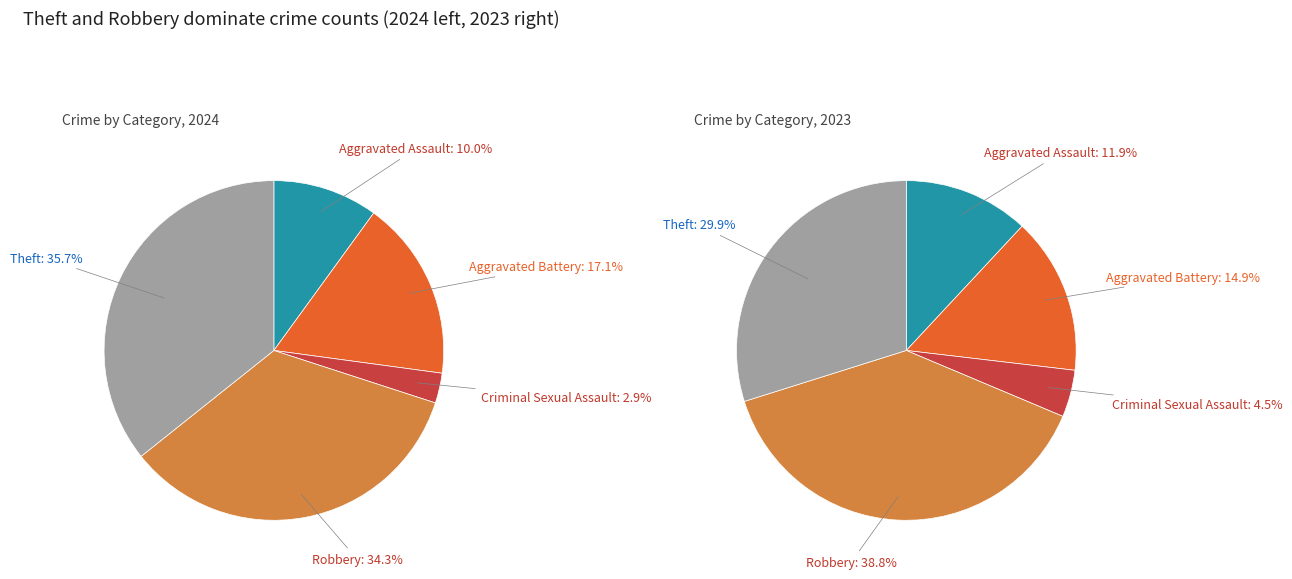

Does 2 represent more than half of the total?

No